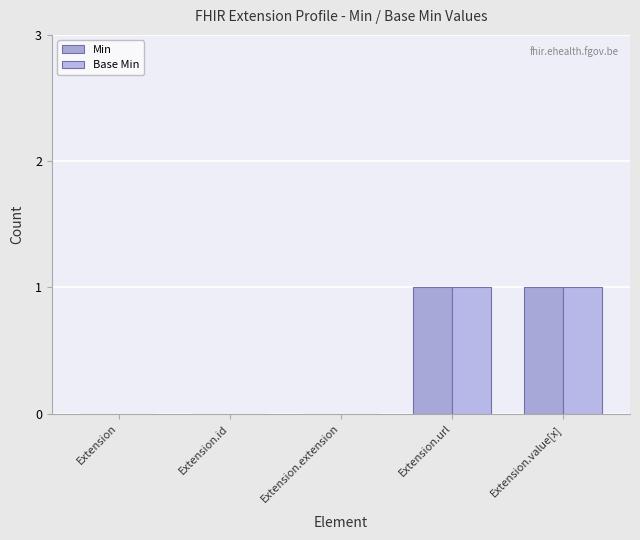

Reading right to left, extract all data points from this chart.

Min: Extension.value[x]=1	Extension.url=1	Extension.extension=0	Extension.id=0	Extension=0
Base Min: Extension.value[x]=1	Extension.url=1	Extension.extension=0	Extension.id=0	Extension=0